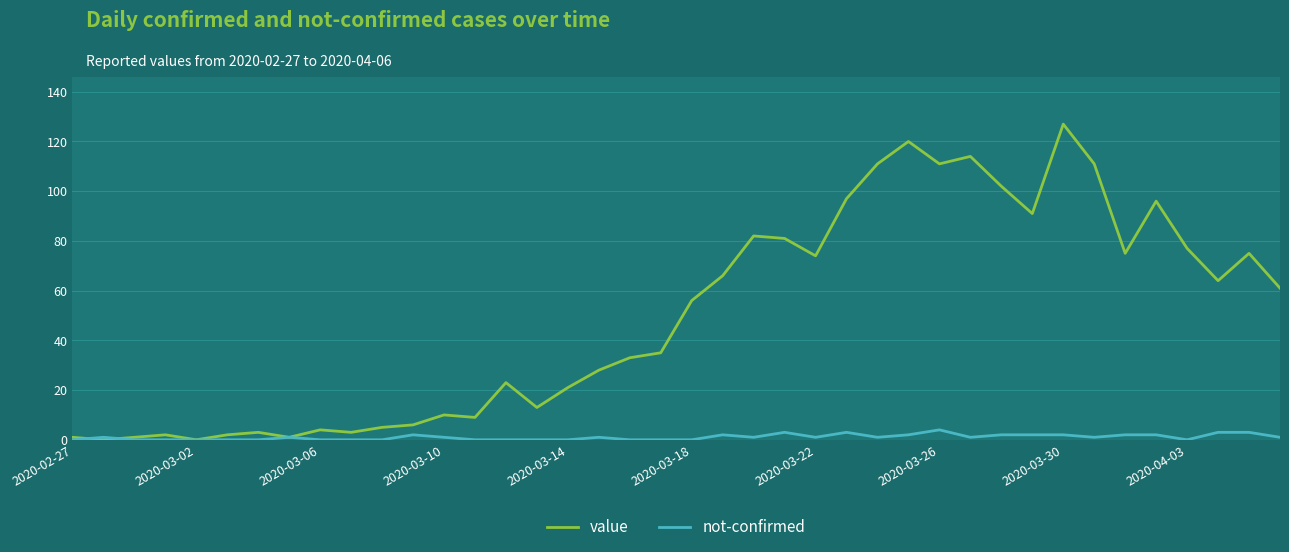

What is the maximum value for value?

127